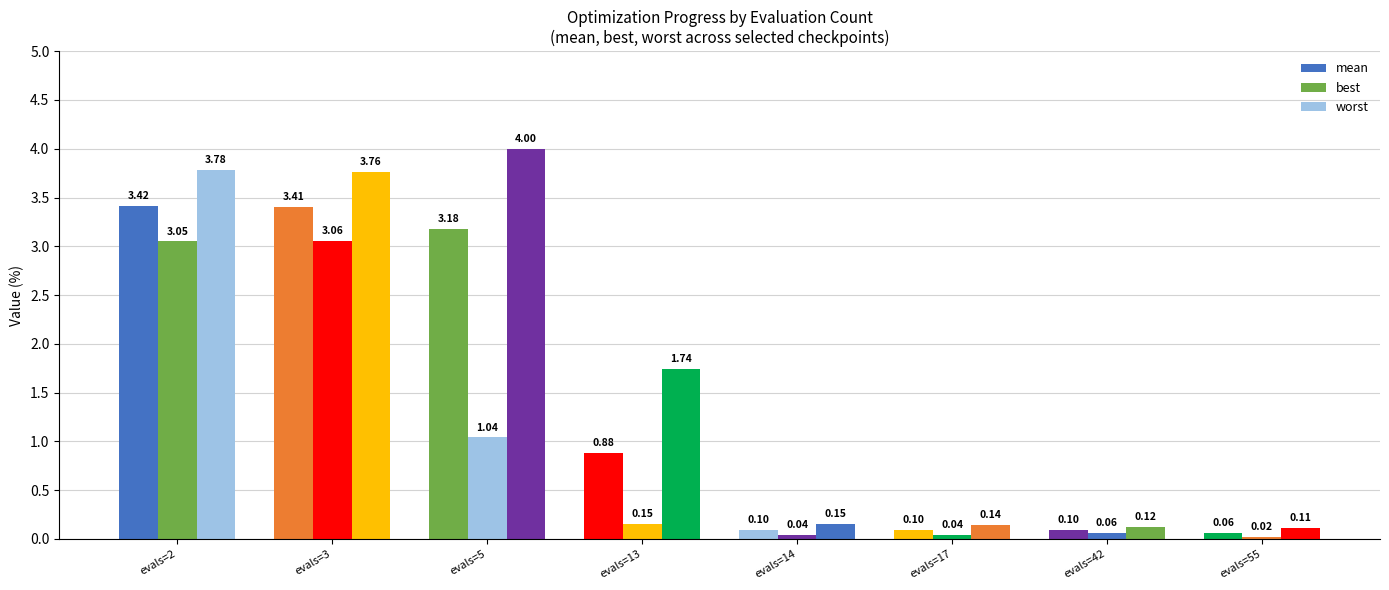

The value of best at evals=55 is 0.0. True or false?

True